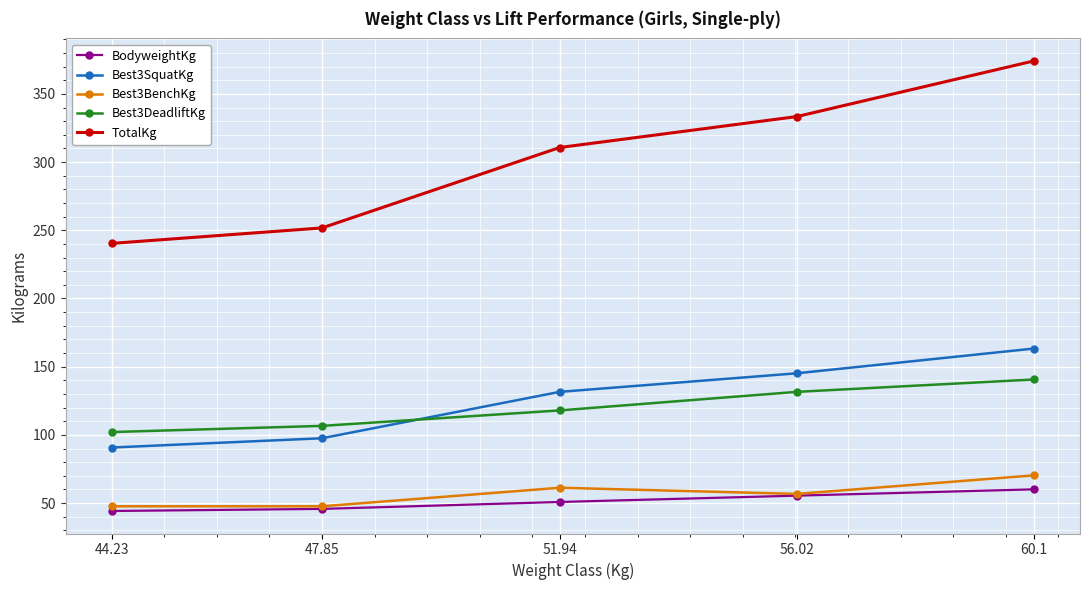

What is the total value across all series at 60.1?

808.5